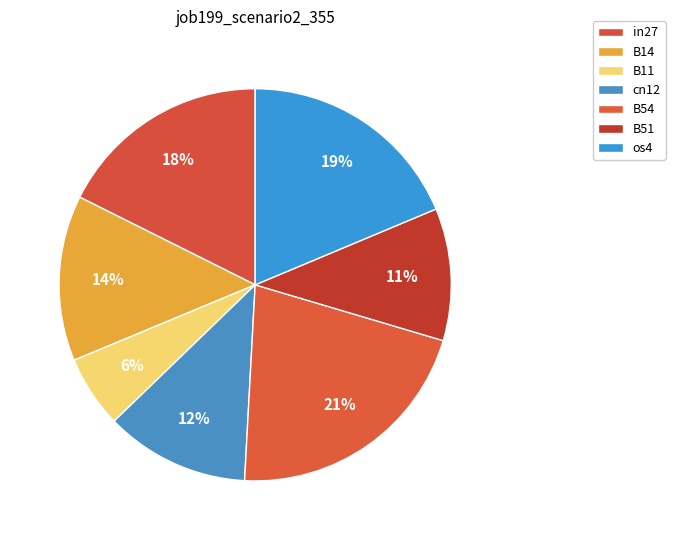

Does B51 account for over 50% of the chart?

No